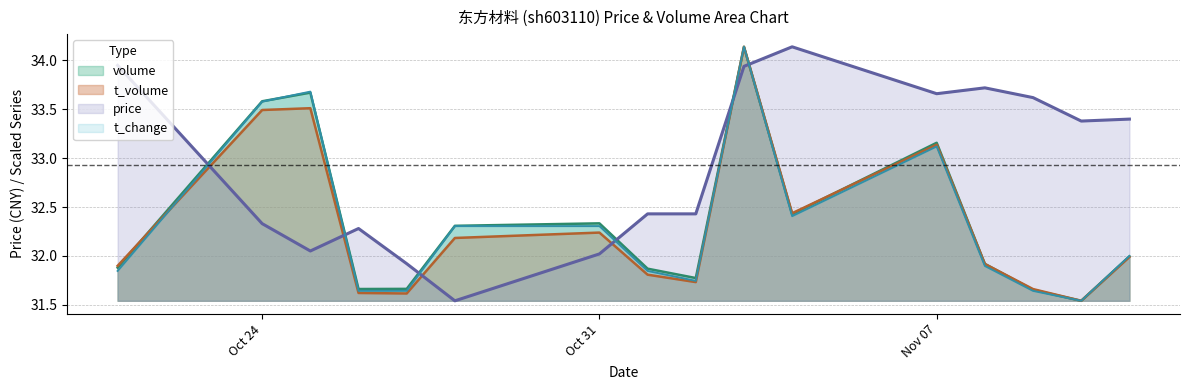

At how many categories does at least one series exceed 31?

16